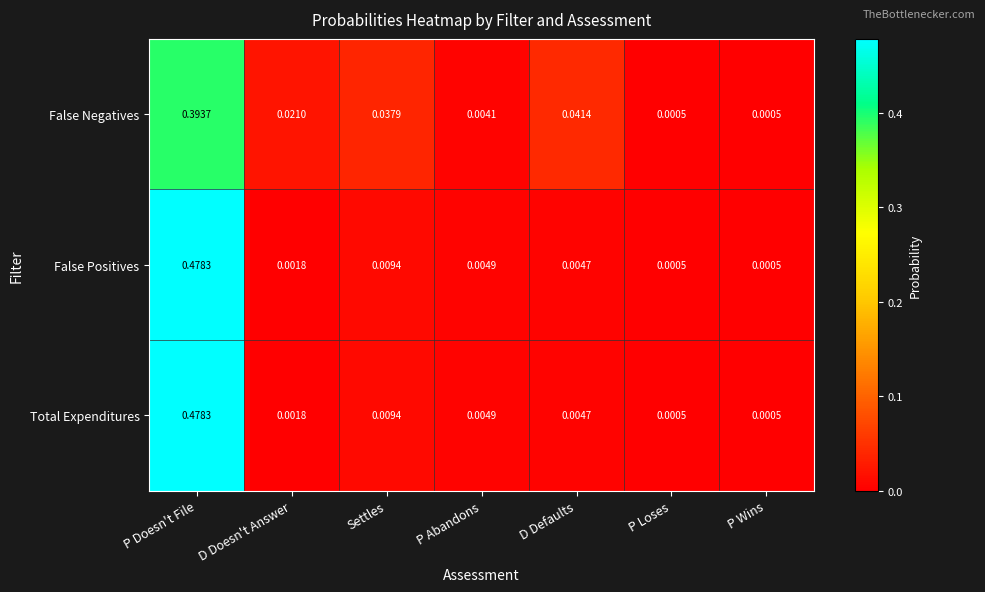

Is the value of False Negatives at Settles greater than the value of False Positives at Settles?

Yes